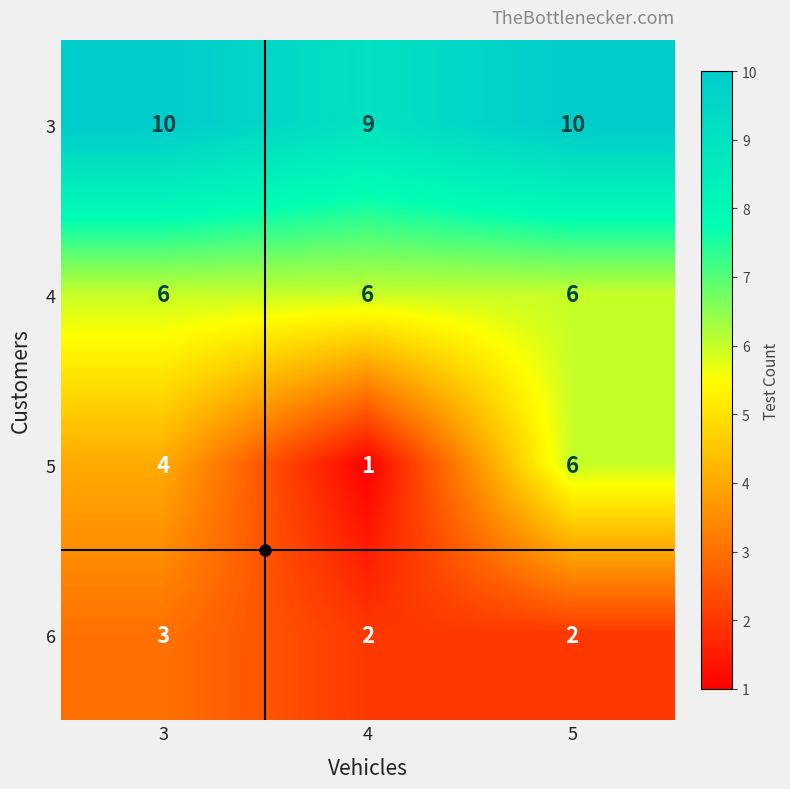

Count the number of data series in this chart.

4